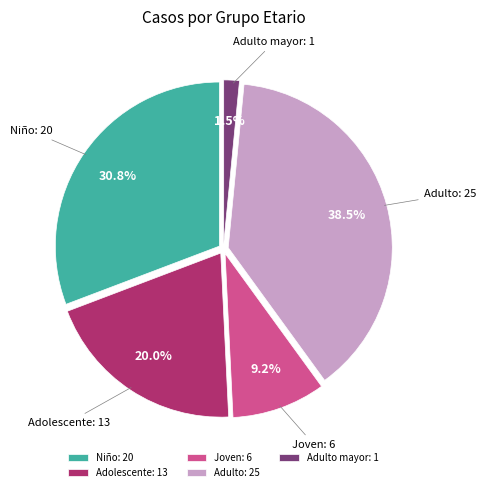

Approximately how many times larger is the value at Joven compared to Adolescente?

0.5